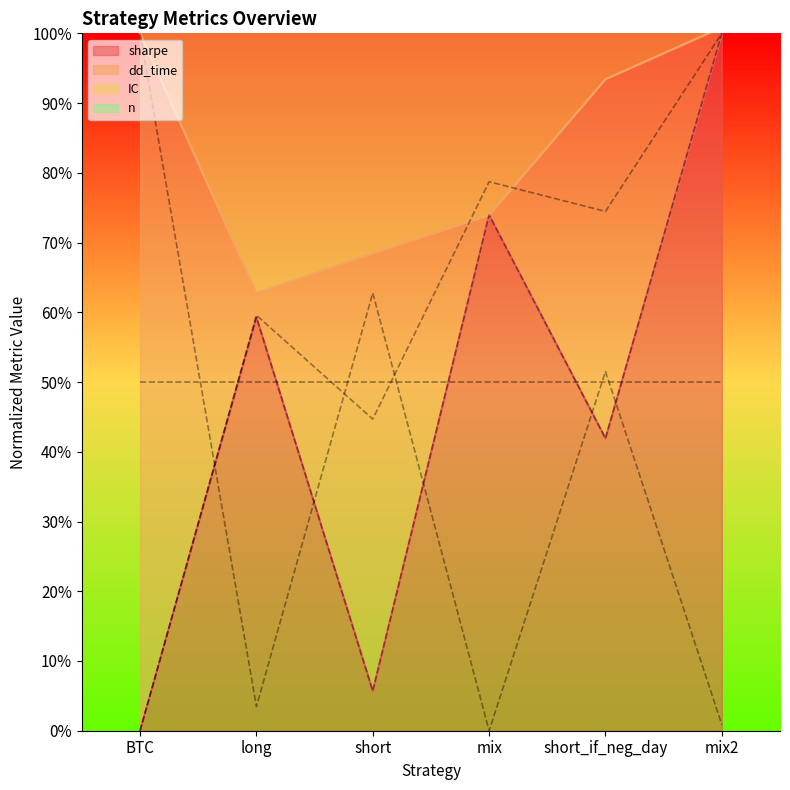

Where is sharpe nearest to the value 50?

short_if_neg_day